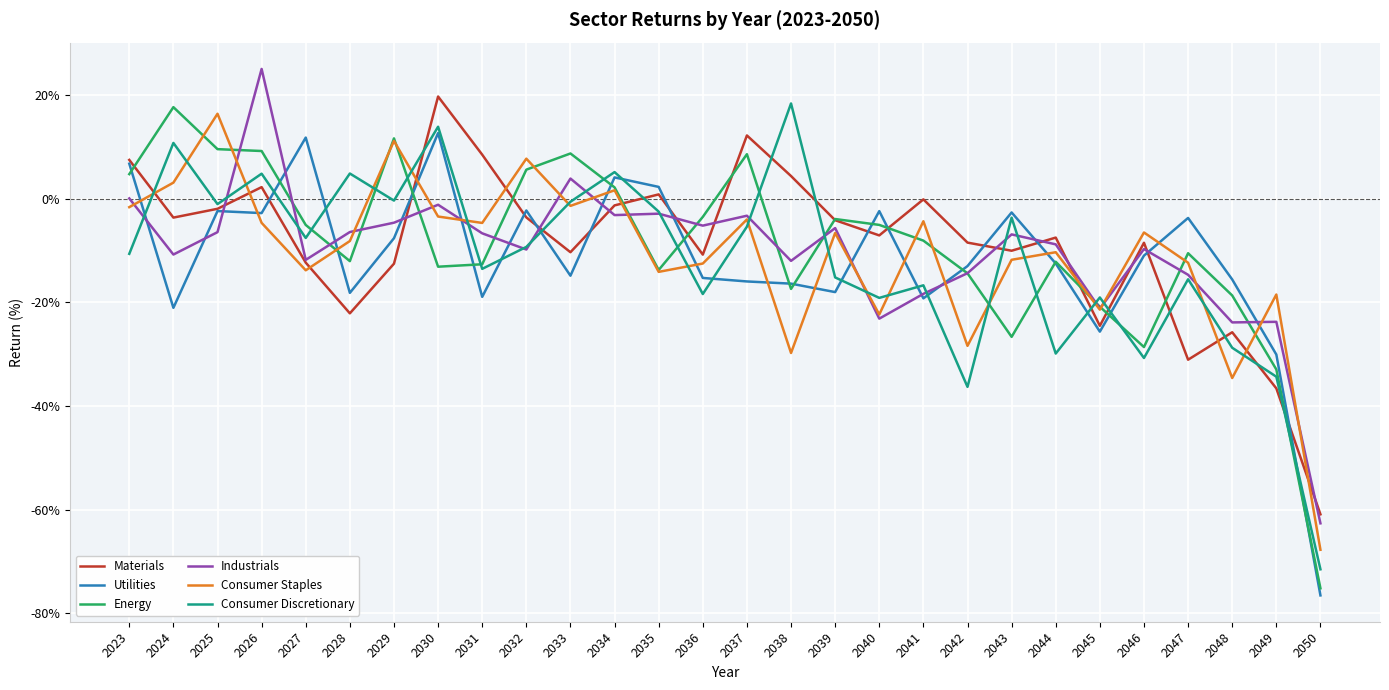

Where is the first local minimum for Consumer Discretionary?

2025